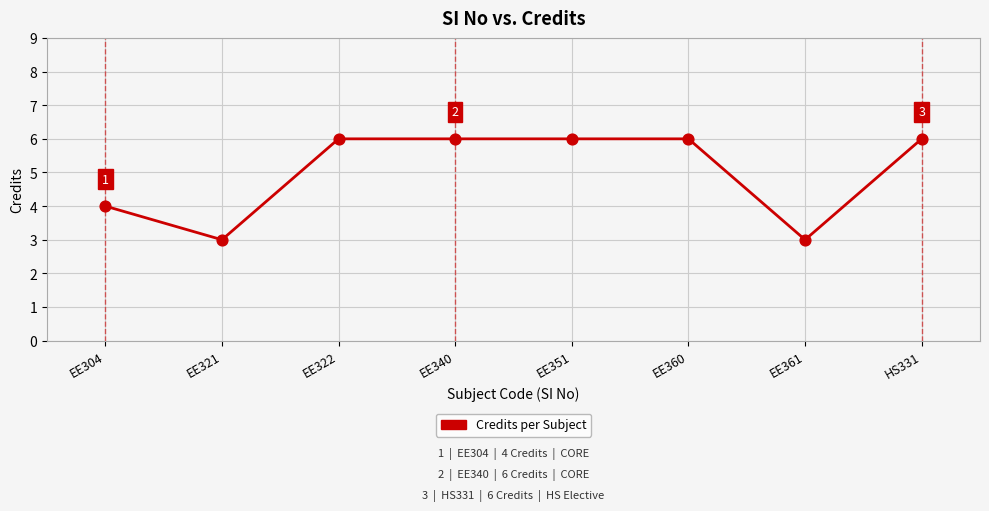

Between EE321 and EE340, which is larger?

EE340